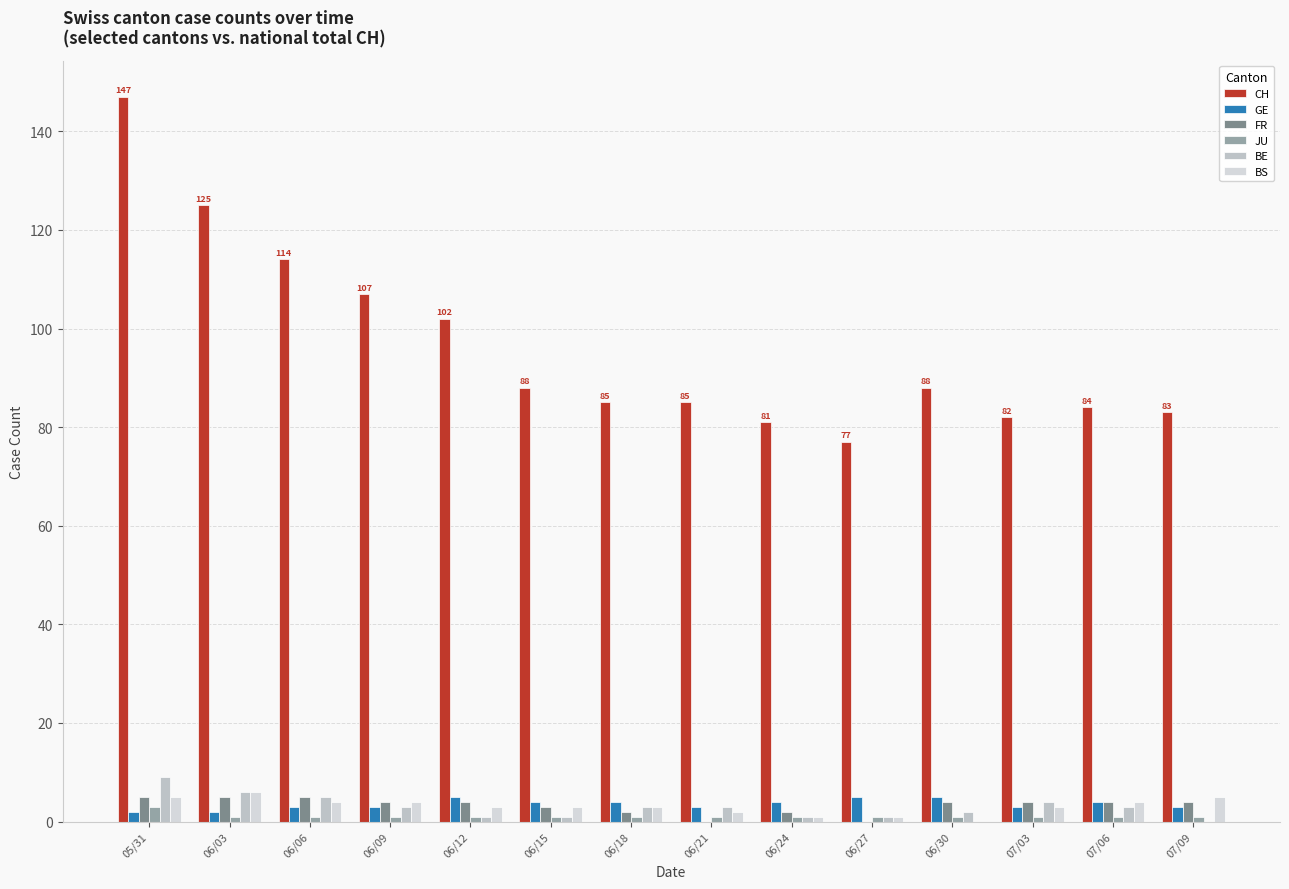

Rank the series by their maximum value, from highest to lowest.

CH, BE, BS, GE, FR, JU